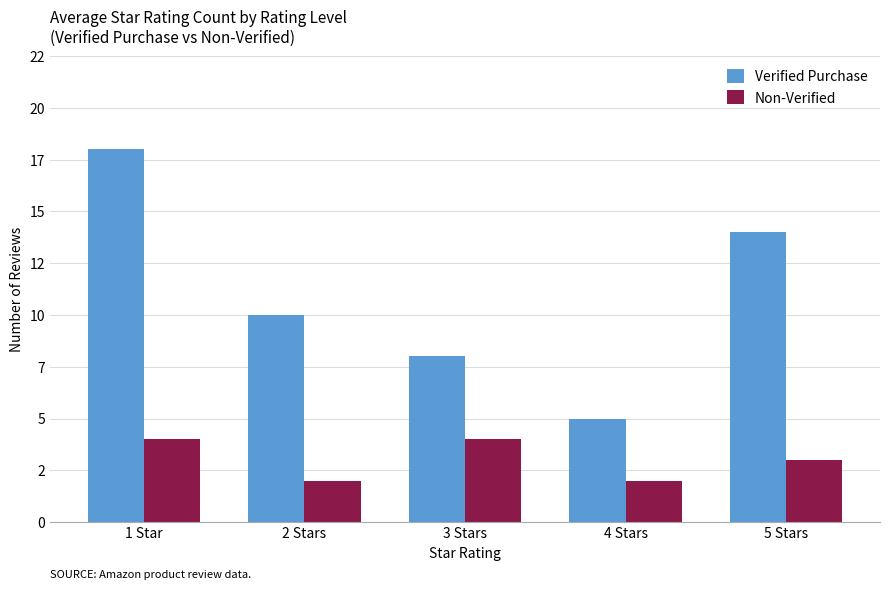

Is the value of Verified Purchase at 1 Star greater than the value of Non-Verified at 3 Stars?

Yes